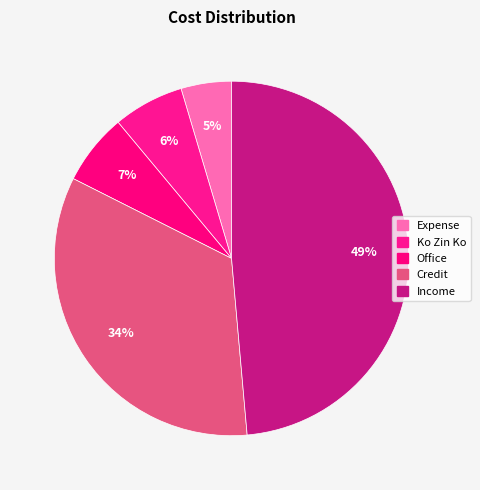

What percentage is NOT represented by Income?

51.4%